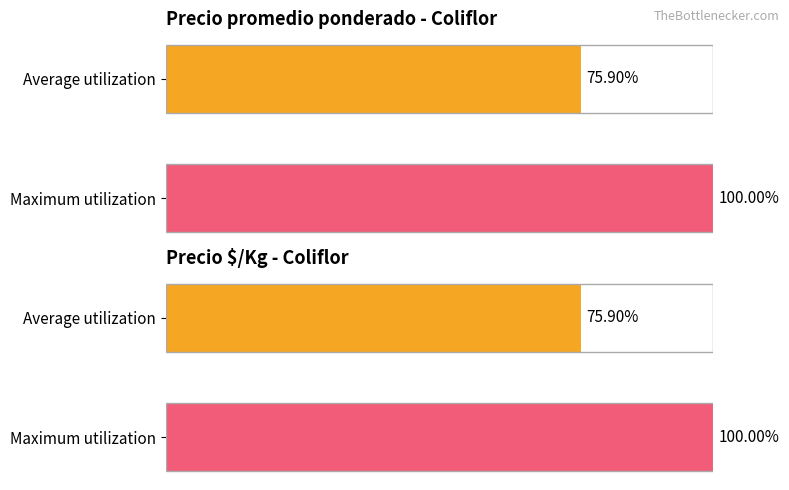

Which series has the largest range (max minus min)?

Precio promedio ponderado